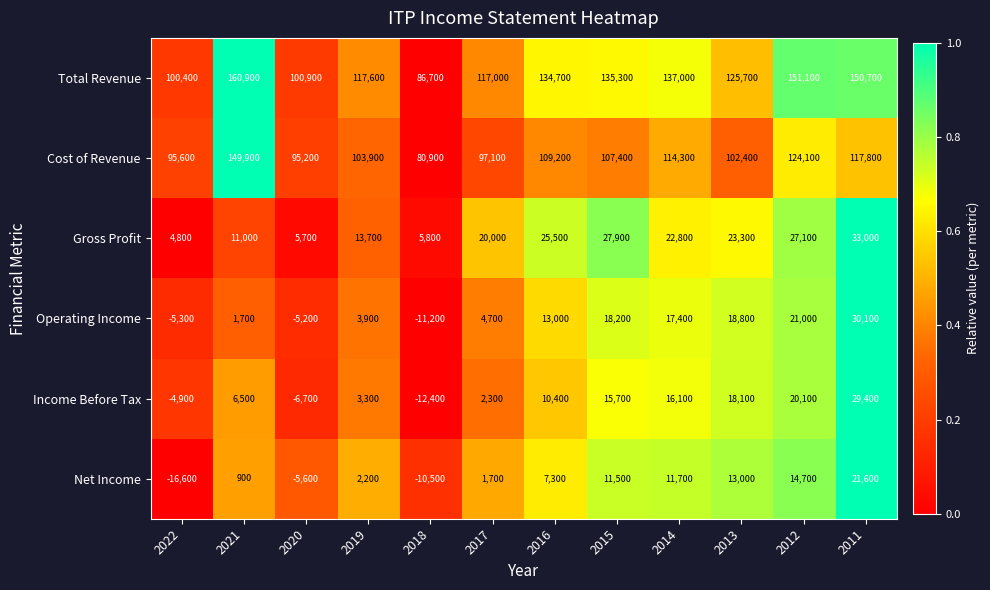

Which series has the widest spread of values?

Total Revenue